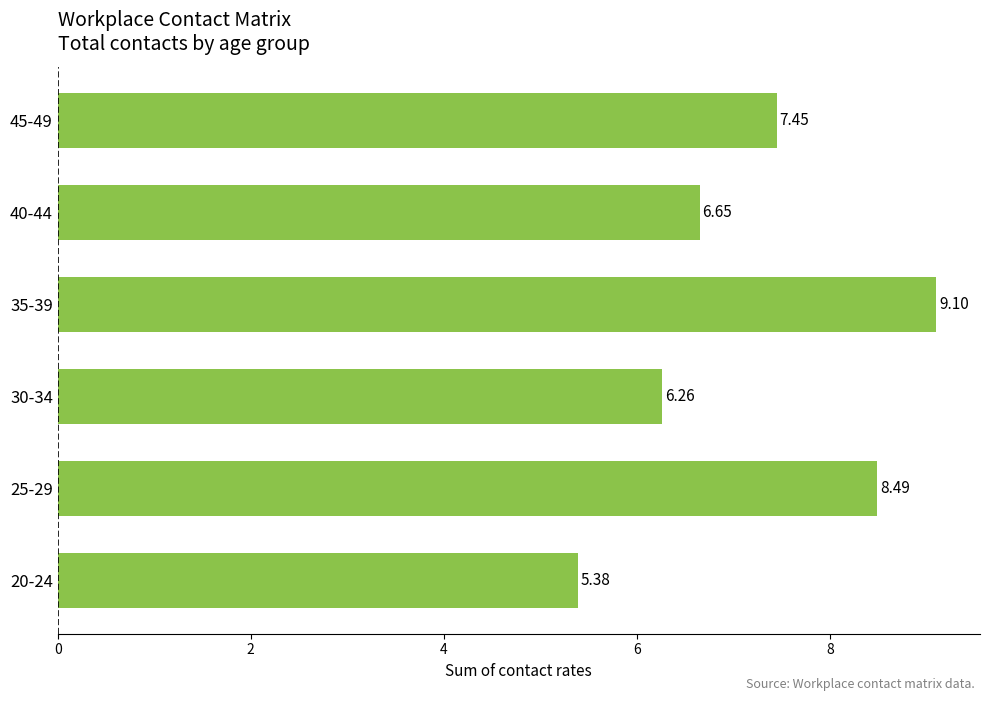

What is the average value?

7.2